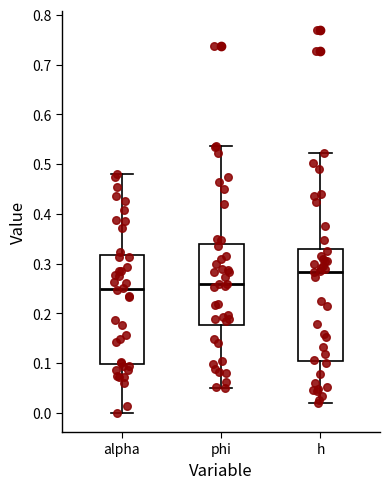

Reading left to right, read every box against the y-axis: the position of its median line, the range the box covers, and the ends of its whiskers. The values are not printed on the chart, so give them approximately, as read against the axis.

alpha: median 0.25, box 0.10 to 0.32, whiskers 0.00 to 0.48
phi: median 0.26, box 0.18 to 0.34, whiskers 0.05 to 0.54
h: median 0.28, box 0.11 to 0.33, whiskers 0.02 to 0.52